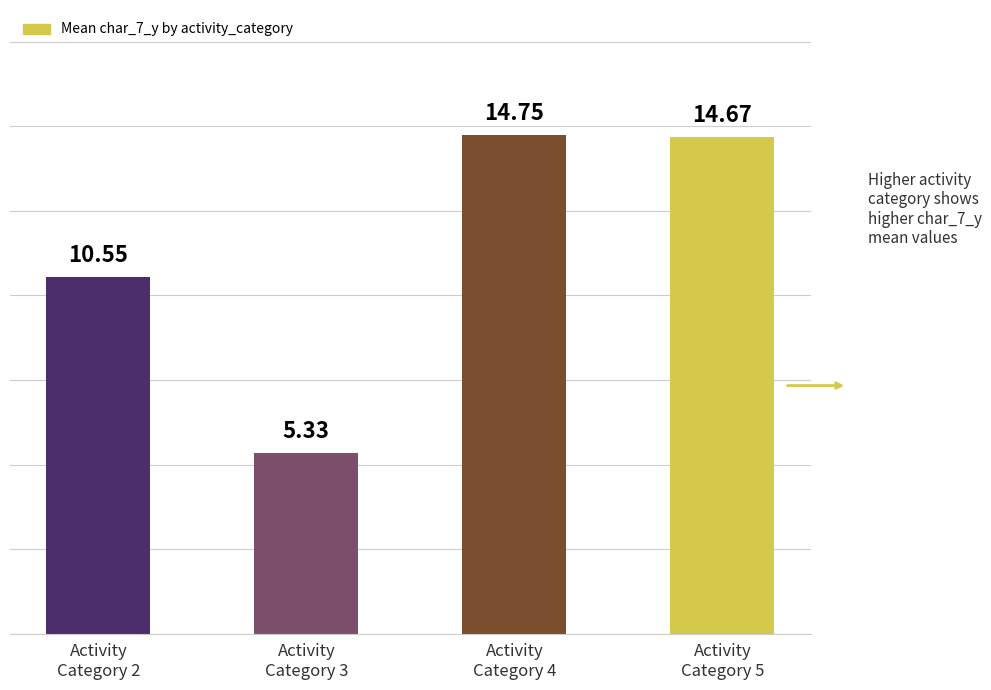

How many data points does each series have?

4